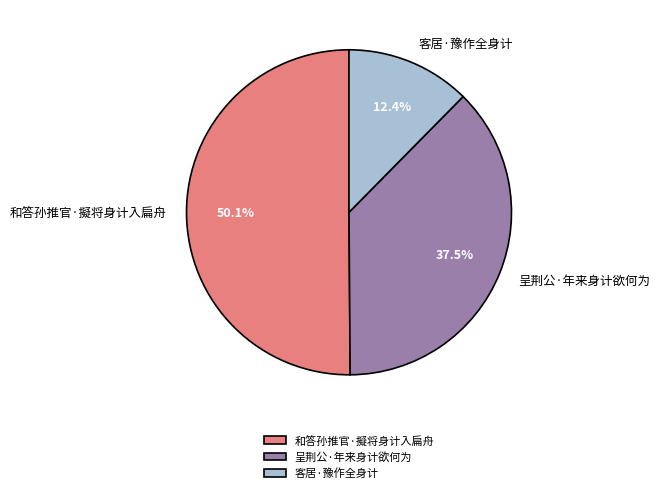

Which category has the biggest portion of the pie?

和答孙推官·擬将身计入扁舟